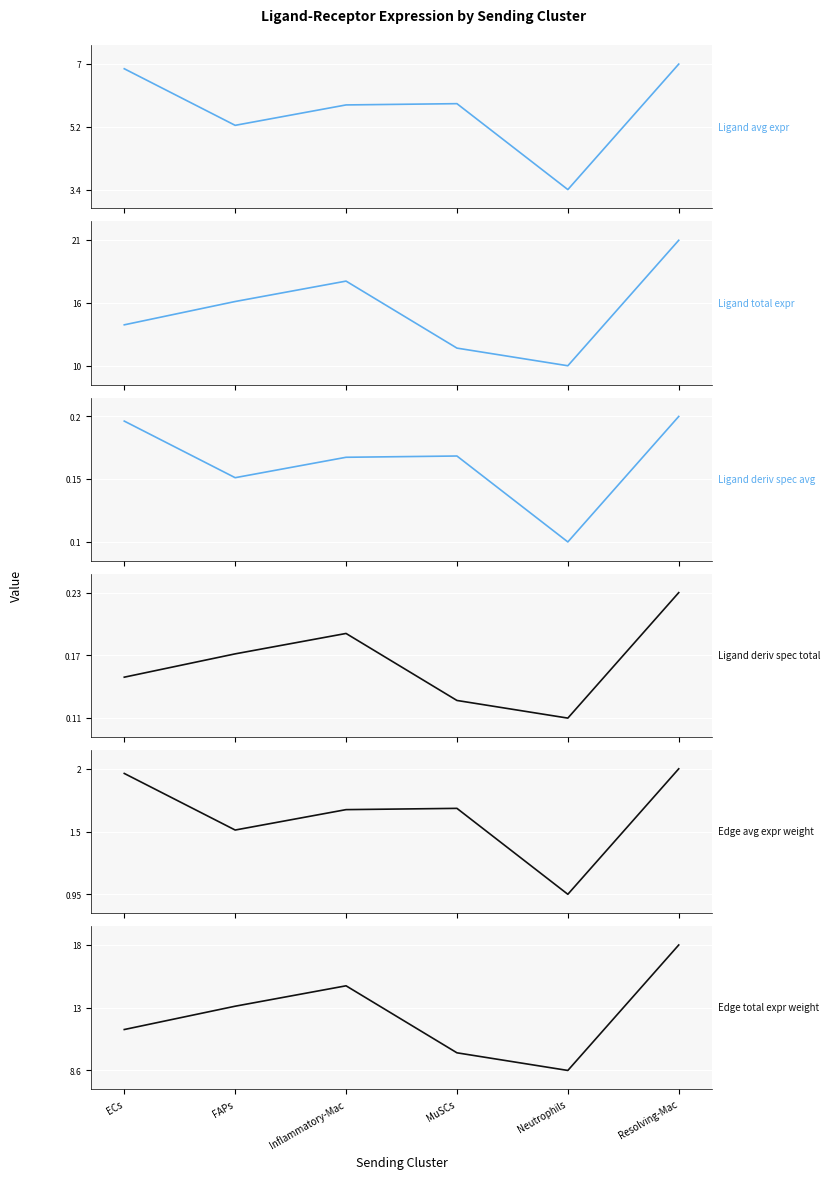

The Ligand total expr series shows 24.5 at ECs. True or false?

False